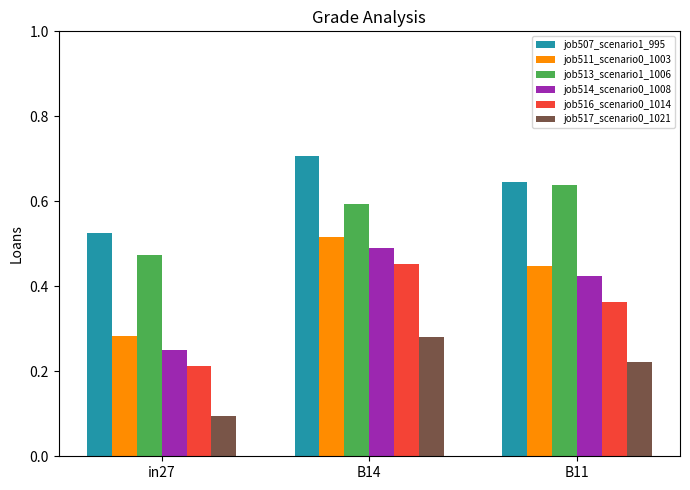

What is the difference between the job507_scenario1_995 values at B11 and B14?

0.1